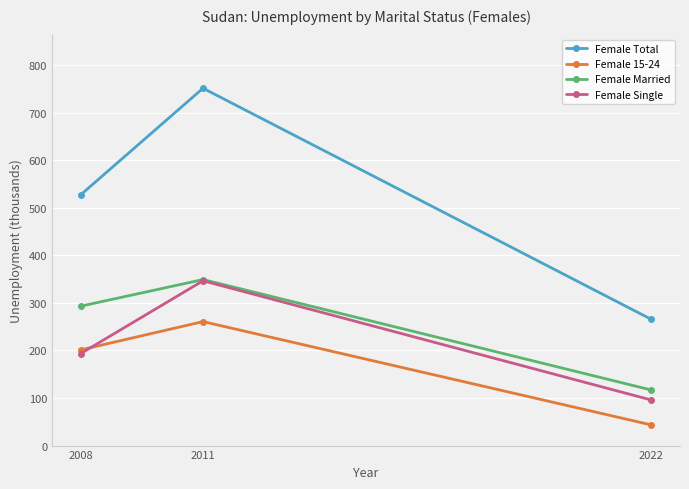

How many lines are shown in the chart?

4